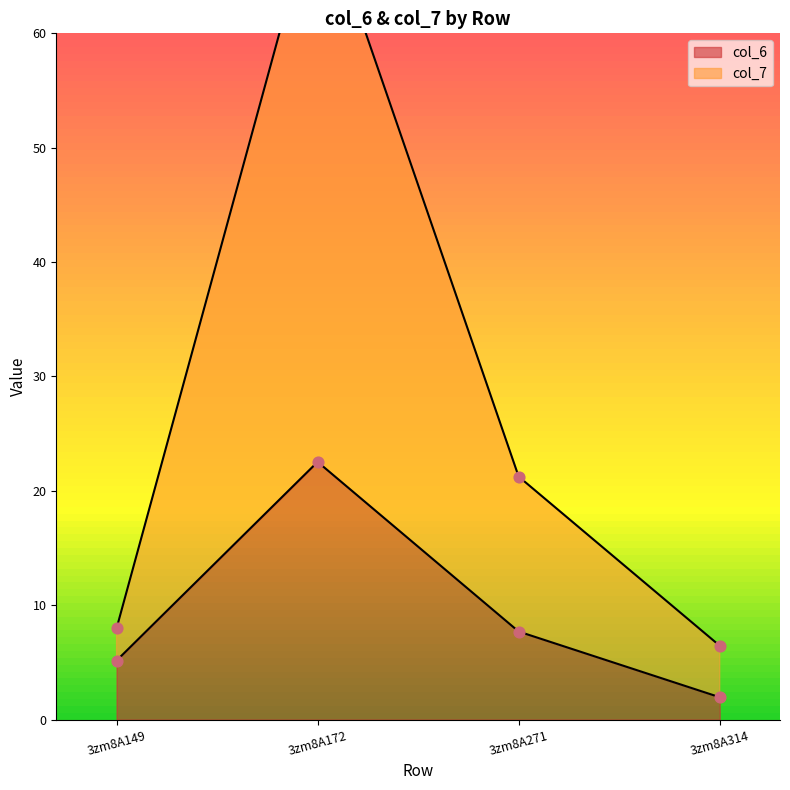

Is the value of col_6 at 3zm8A172 greater than the value of col_7 at 3zm8A314?

Yes